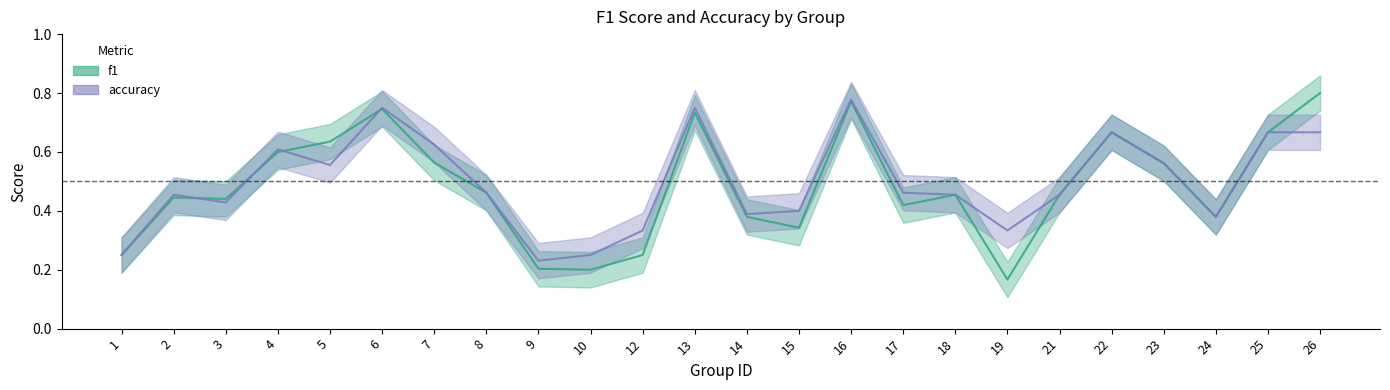

Does the chart display data point markers on the line(s)?

No